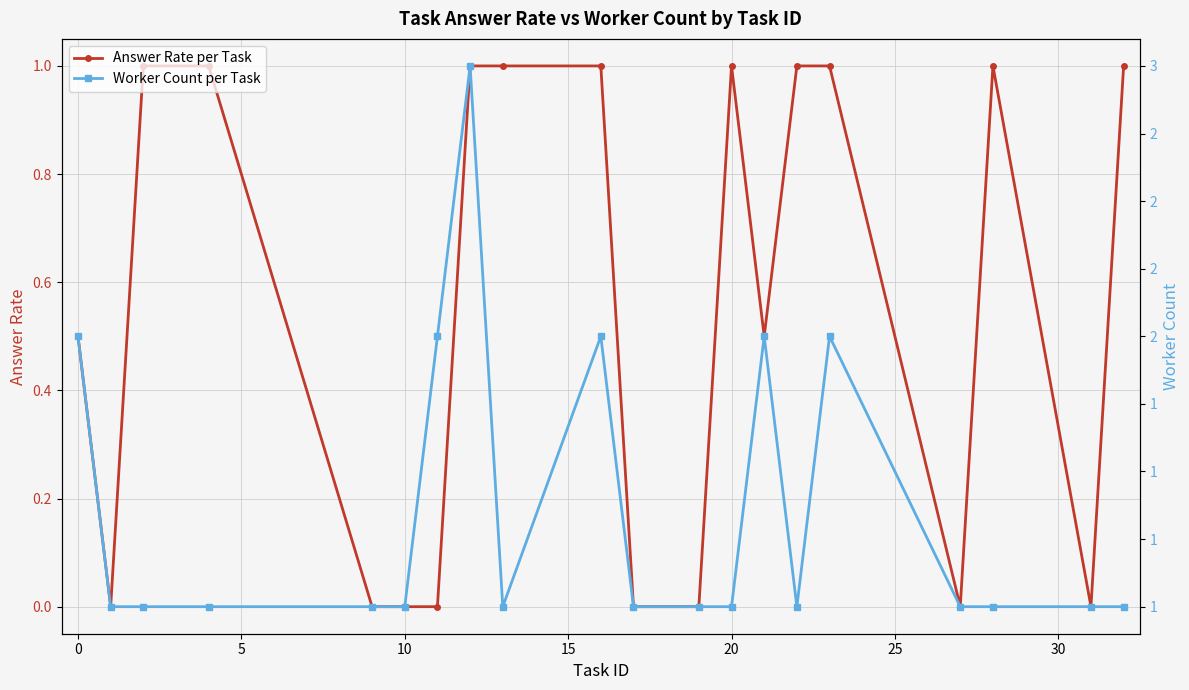

True or false: Answer Rate per Task has more than 1 interior local peaks.

True